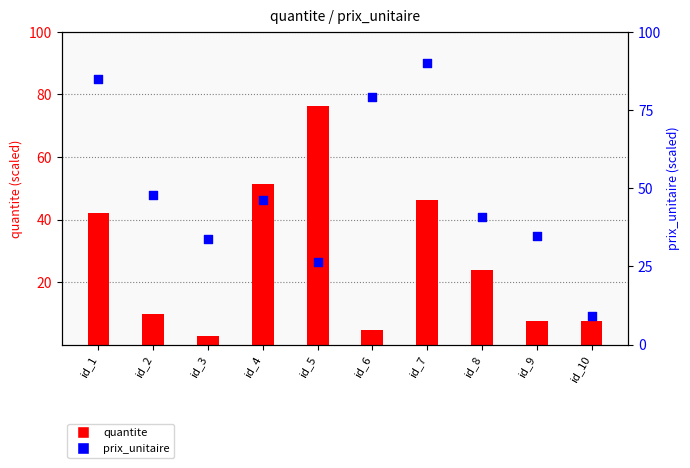

Which series contains the highest Y value?

prix_unitaire